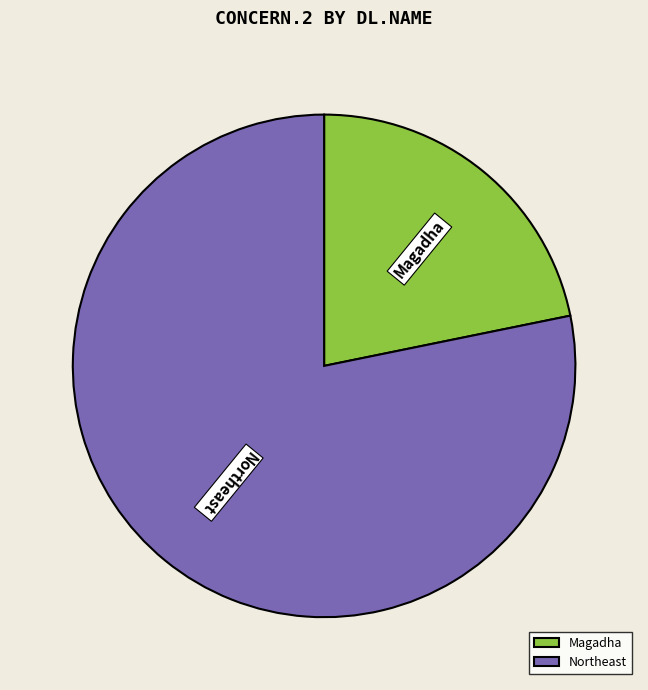

Which slice is the largest?

Northeast